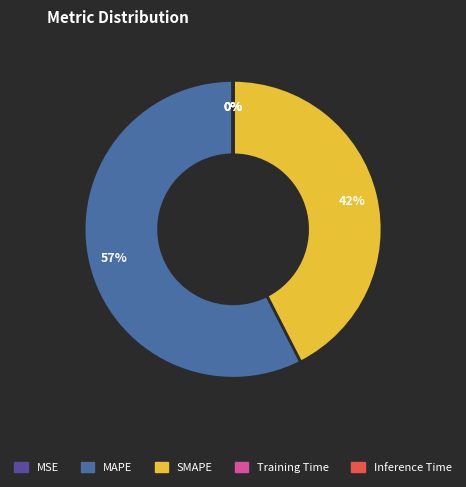

To the nearest percent, what is the average slice percentage?

20%